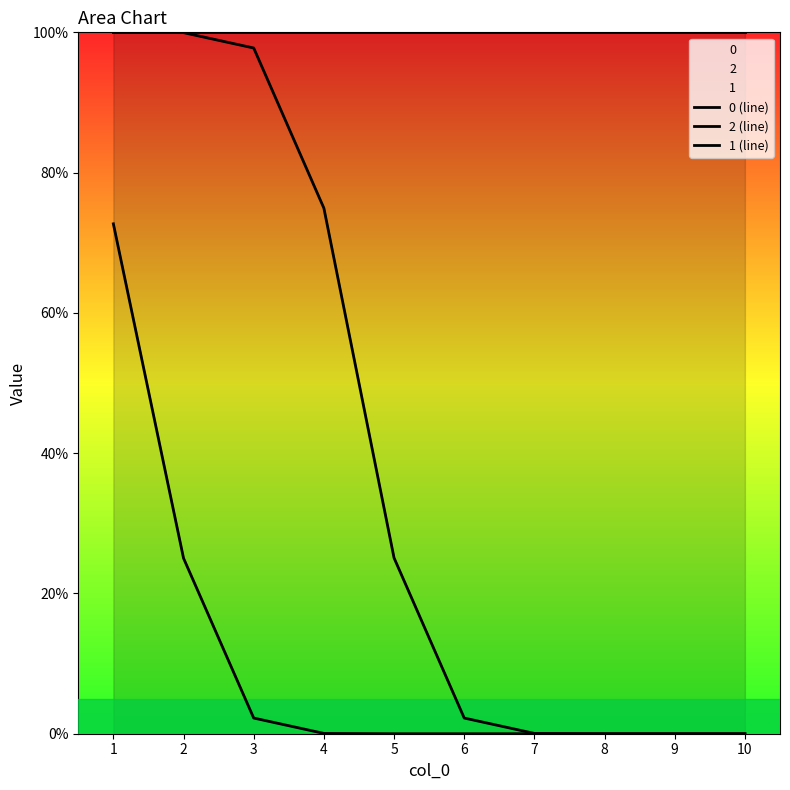

What is the value of the 1 (line) point at the 8th from the left?

1.0